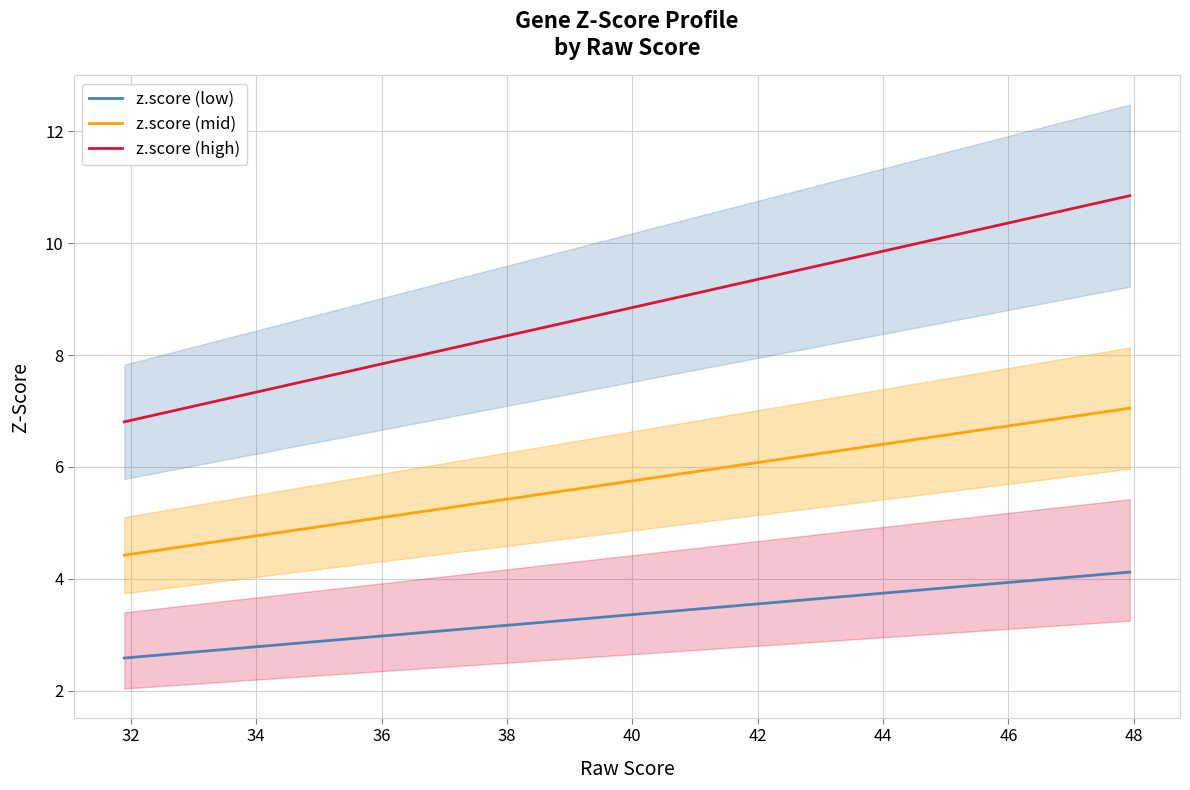

True or false: z.score (mid) and z.score (high) intersect in this chart.

False